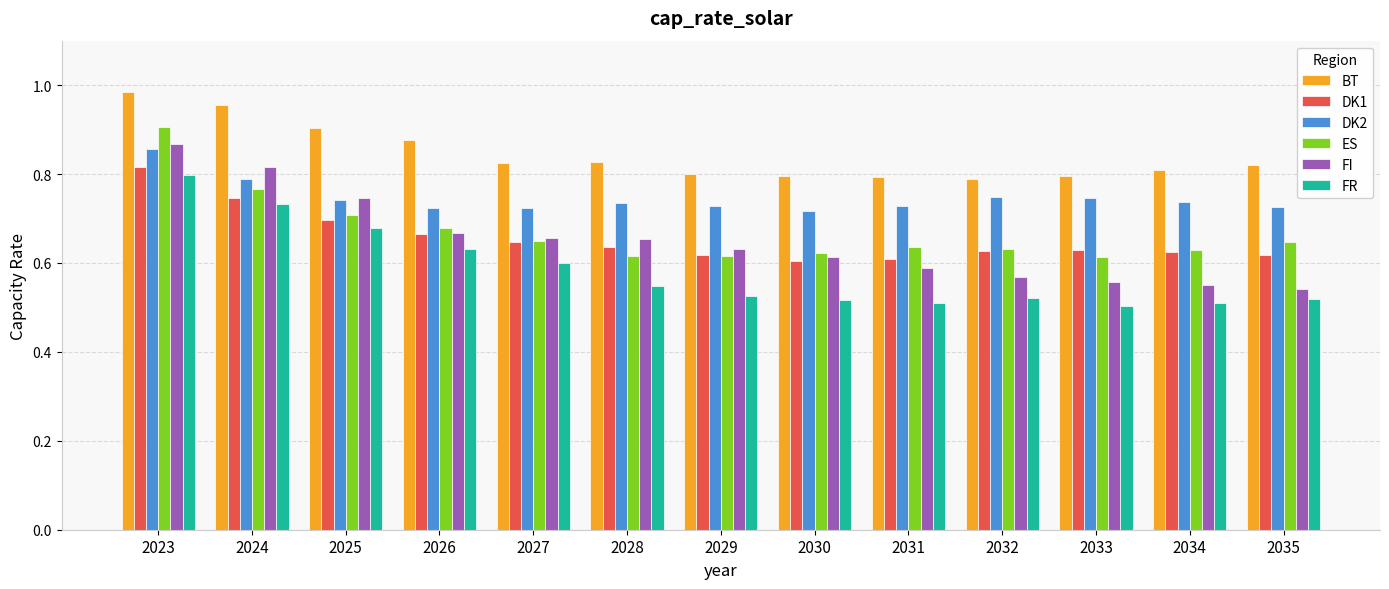

At which category is the sum across all series the highest?

2023